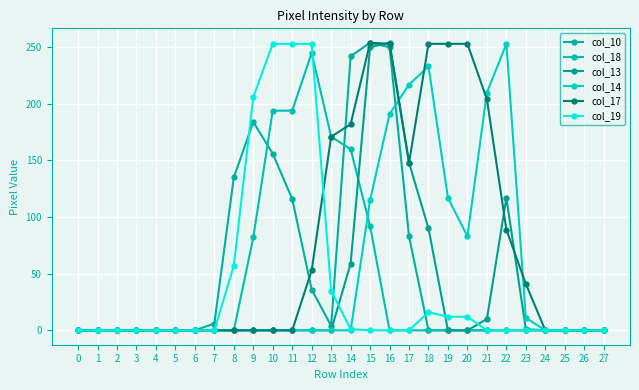

Is the value of col_18 at 19 greater than the value of col_10 at 14?

No